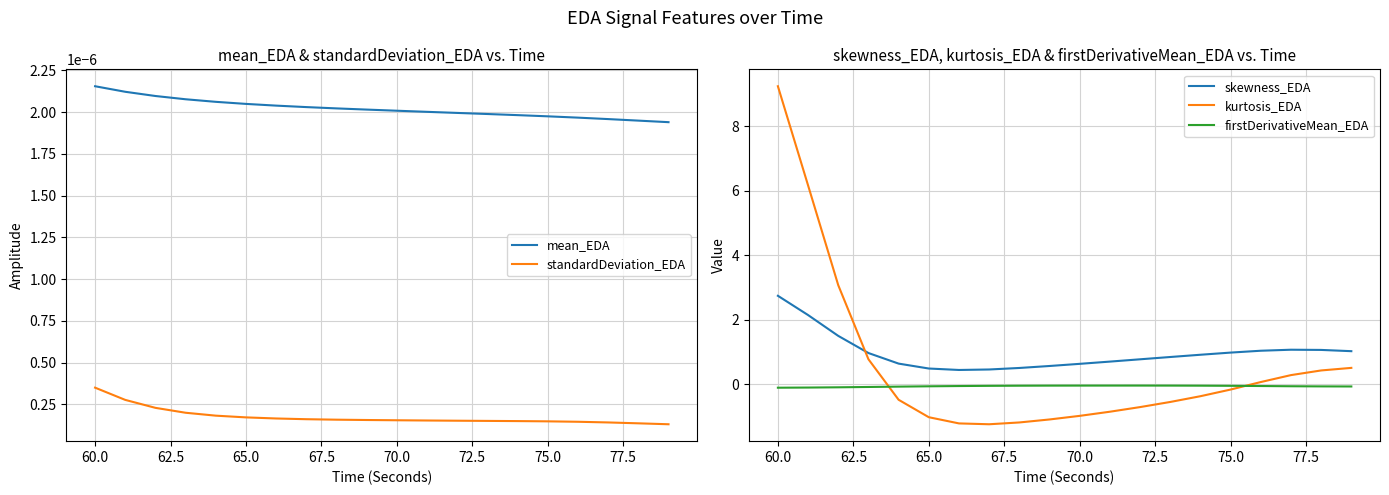

Which series has the largest range (max minus min)?

kurtosis_EDA